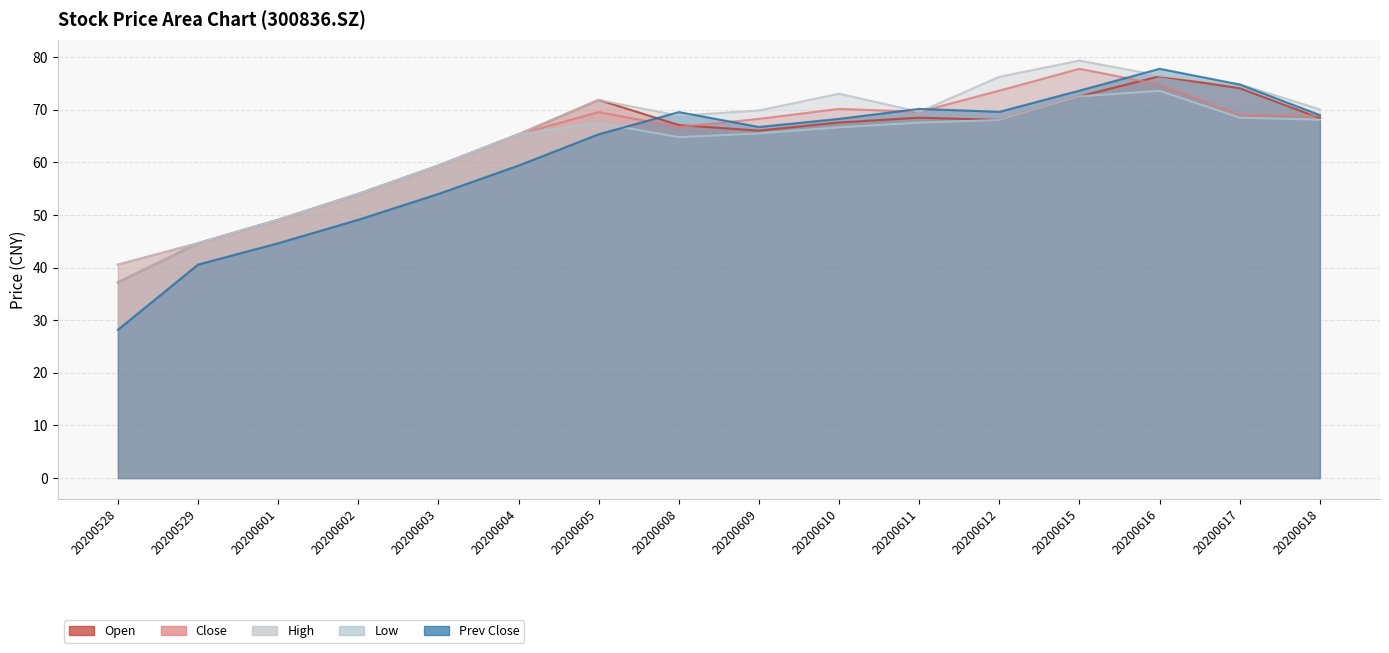

How many interior local peaks does the Prev Close series have?

3